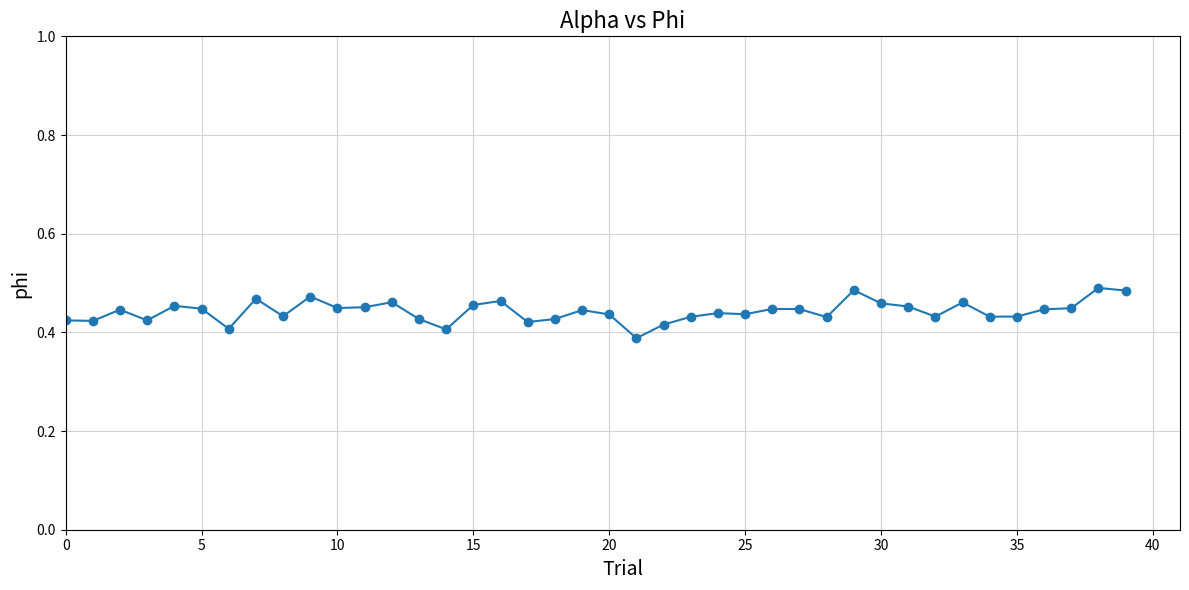

What is the sum of all values?

17.7